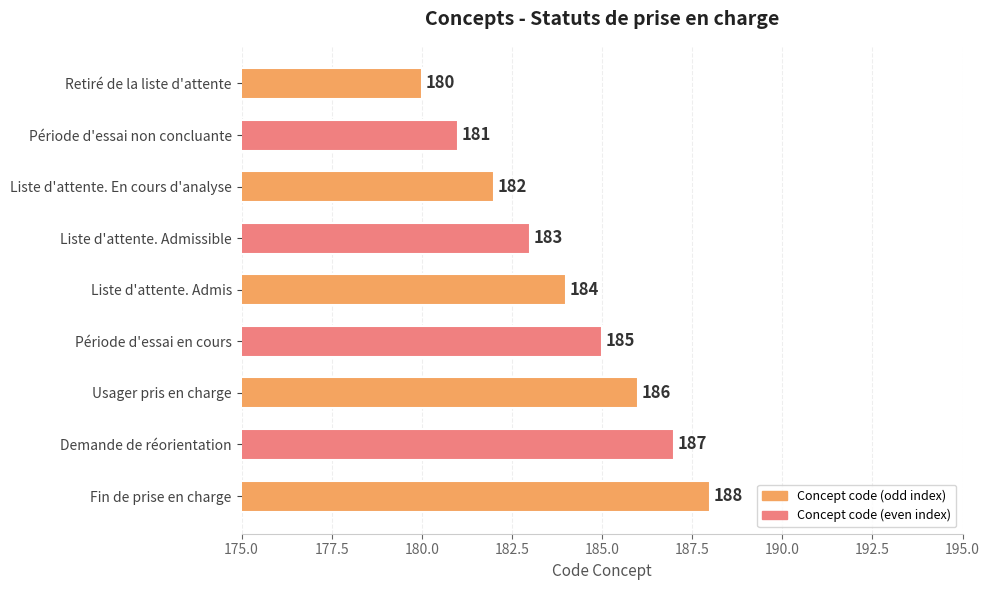

At which label is the value closest to 184?

Liste d'attente. Admis